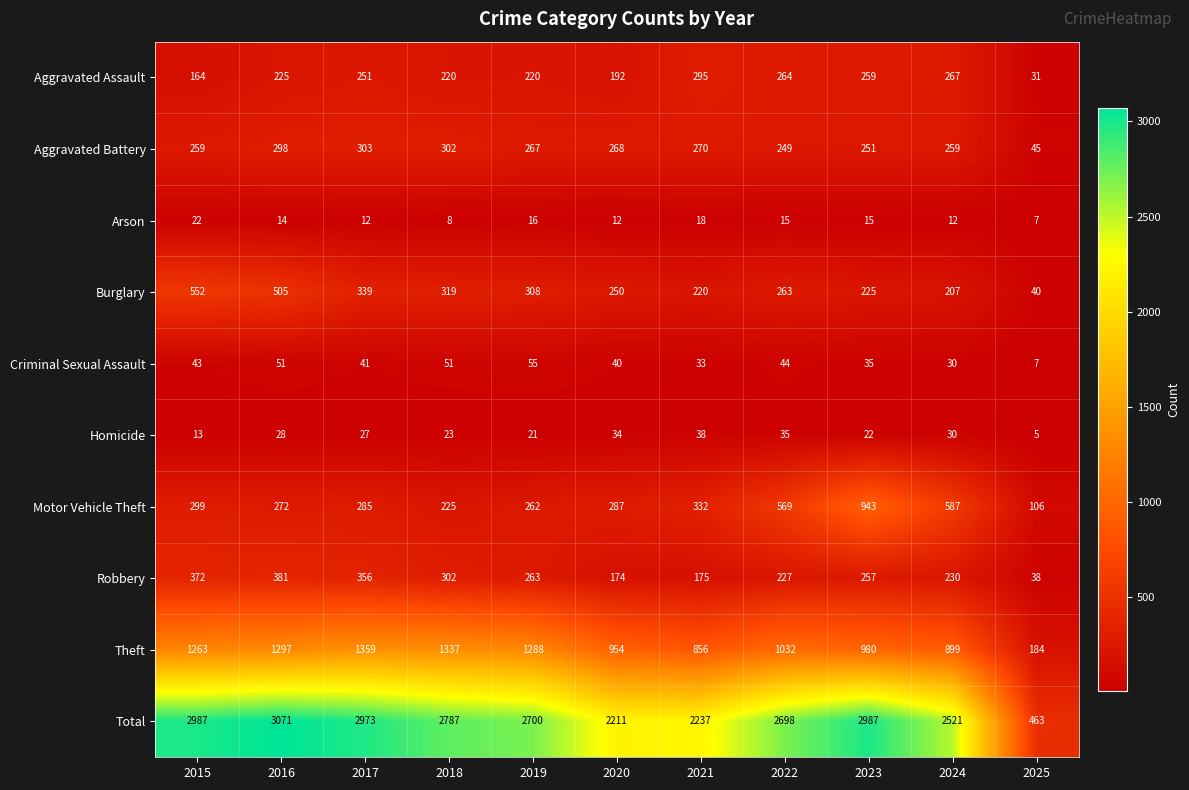

At 2023, list the series in order from smallest to largest.

Arson, Homicide, Criminal Sexual Assault, Burglary, Aggravated Battery, Robbery, Aggravated Assault, Motor Vehicle Theft, Theft, Total